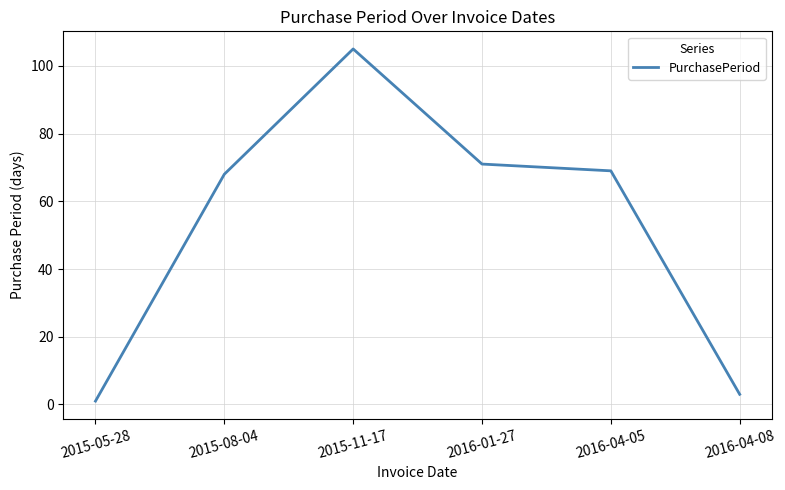

How many interior local peaks (higher than both neighbors) does the data have?

1